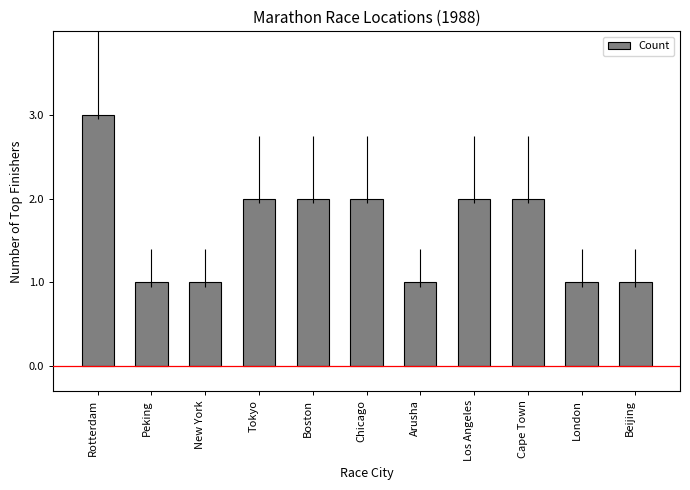

Reading left to right, extract all data points from this chart.

3	1	1	2	2	2	1	2	2	1	1